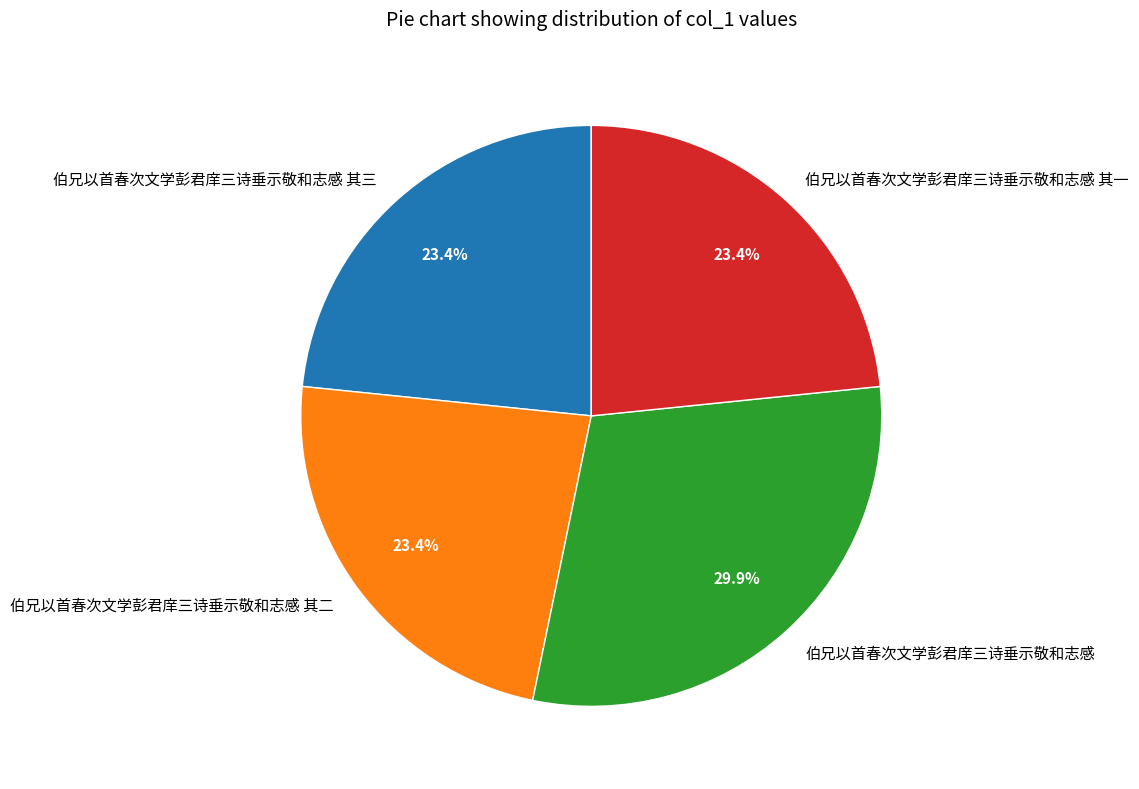

Count the number of slices in the pie.

4